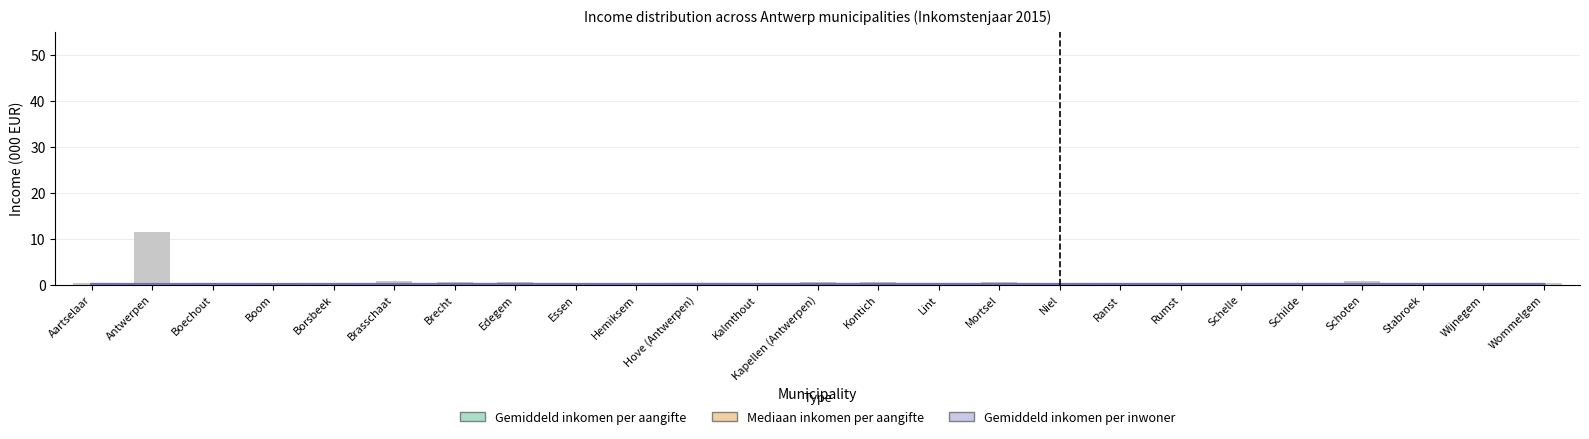

List the series in order of their peak value, lowest first.

Gemiddeld inkomen per inwoner (000 EUR), Mediaan inkomen per aangifte (000 EUR), Gemiddeld inkomen per aangifte (000 EUR)